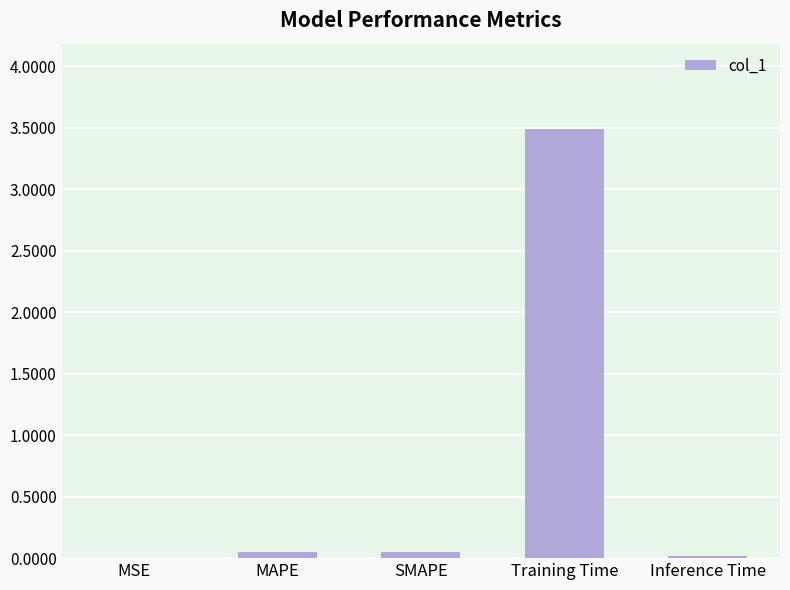

Which label corresponds to the largest value in the chart?

Training Time